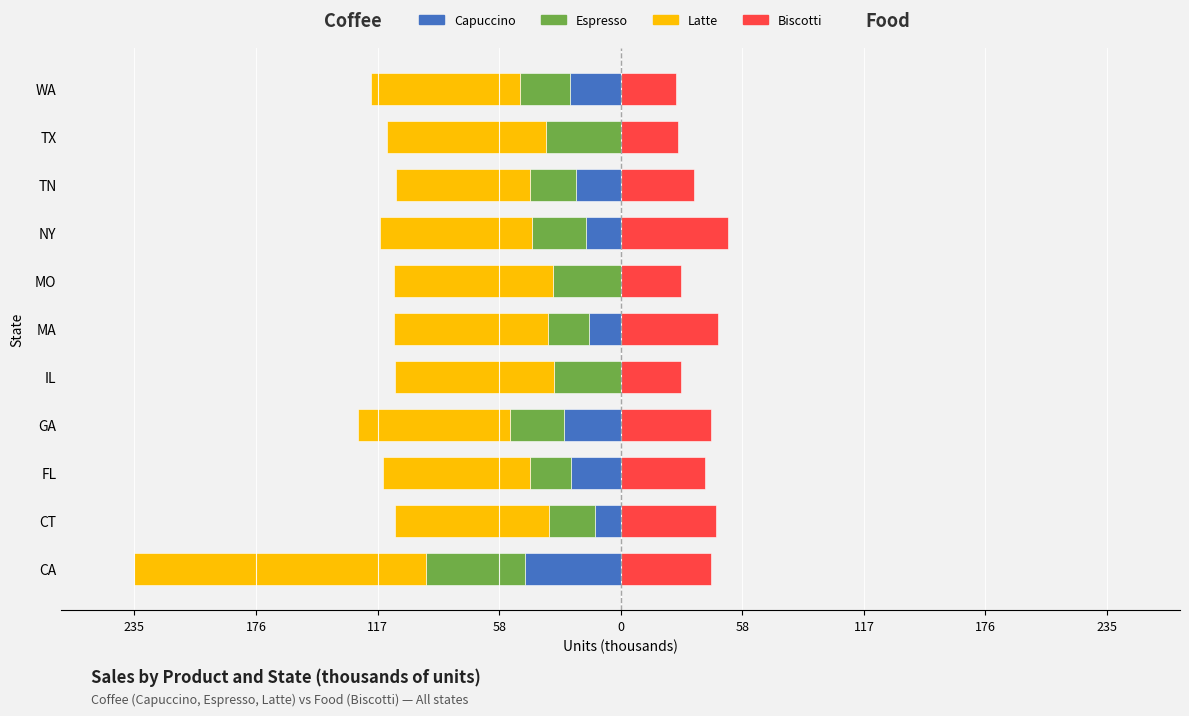

True or false: Latte has a value of -76.9 at TX.

True